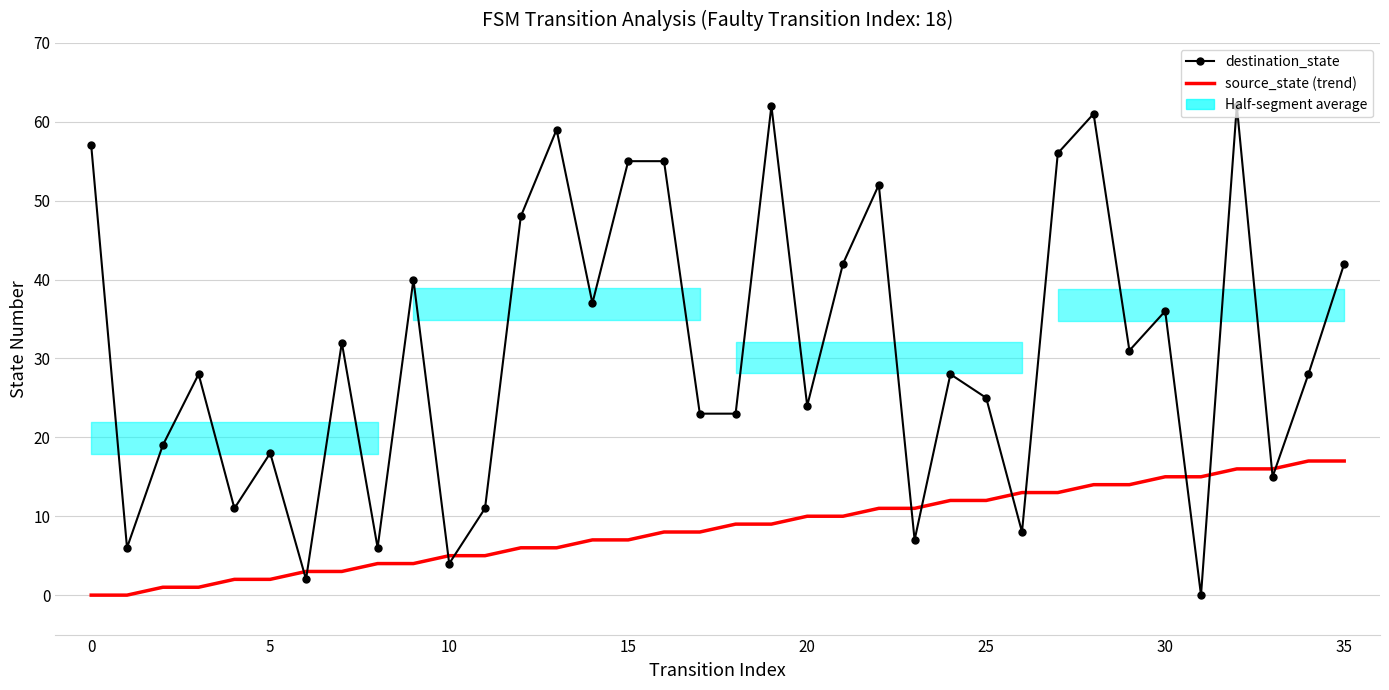

Where is source_state (trend) nearest to the value 8?

16